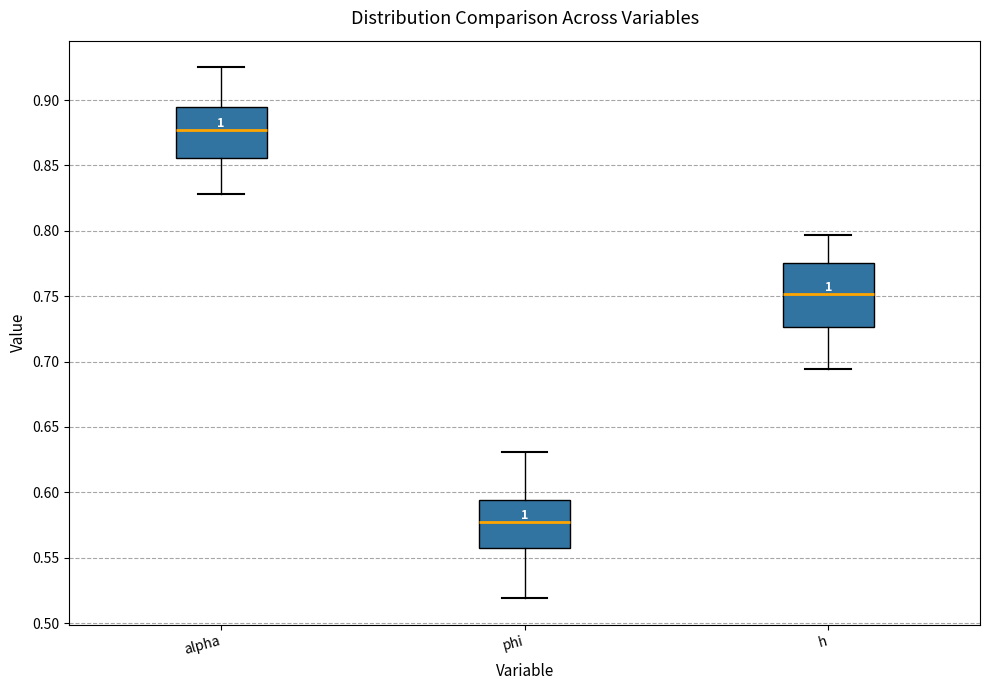

Reading left to right, transcribe this box plot: for each box, give where its median line is, the range the box spans, and where its two whiskers end, as read against the y-axis. The values are not printed on the chart, so give them approximately, as read against the axis.

alpha: median 0.875, box 0.855 to 0.895, whiskers 0.830 to 0.925
phi: median 0.575, box 0.560 to 0.595, whiskers 0.520 to 0.630
h: median 0.750, box 0.725 to 0.775, whiskers 0.695 to 0.795